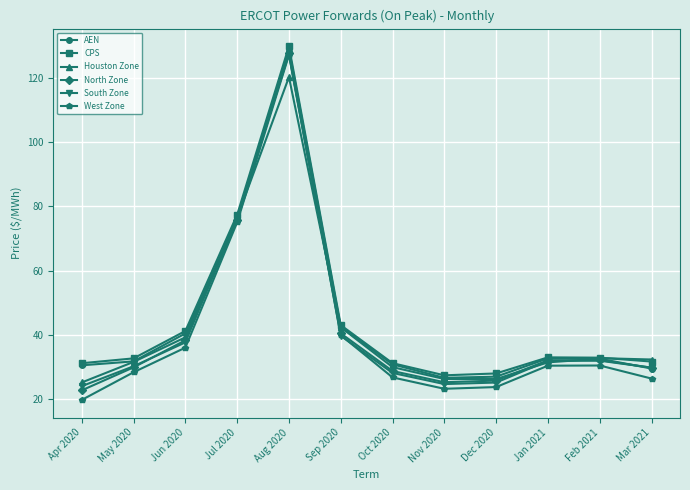

Between Aug 2020 and Jan 2021, which series saw the biggest shift?

AEN